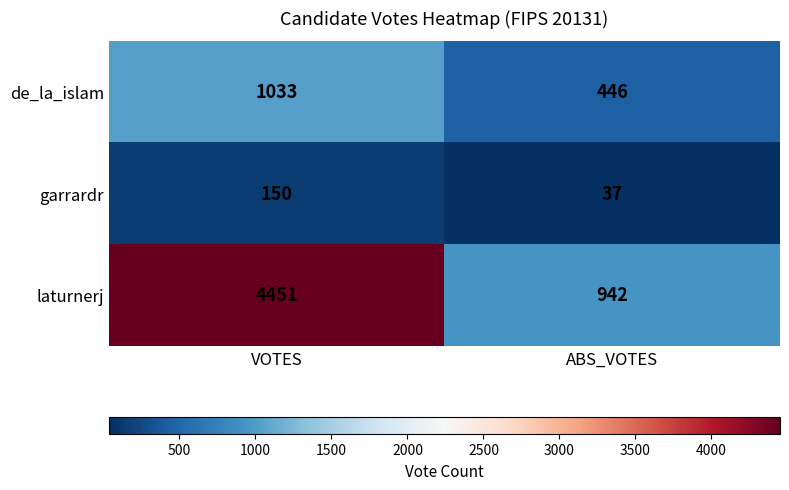

What is the sum of the garrardr values at ABS_VOTES and VOTES?

187